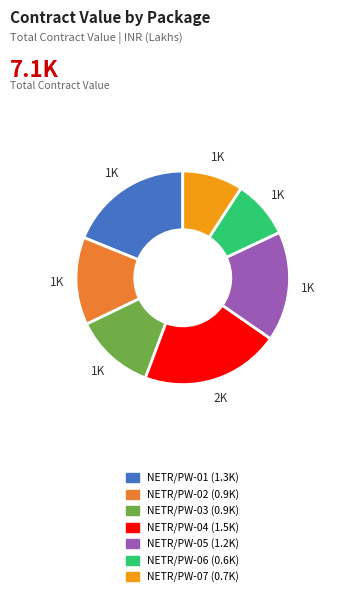

Is there any slice that represents more than half of the pie?

No